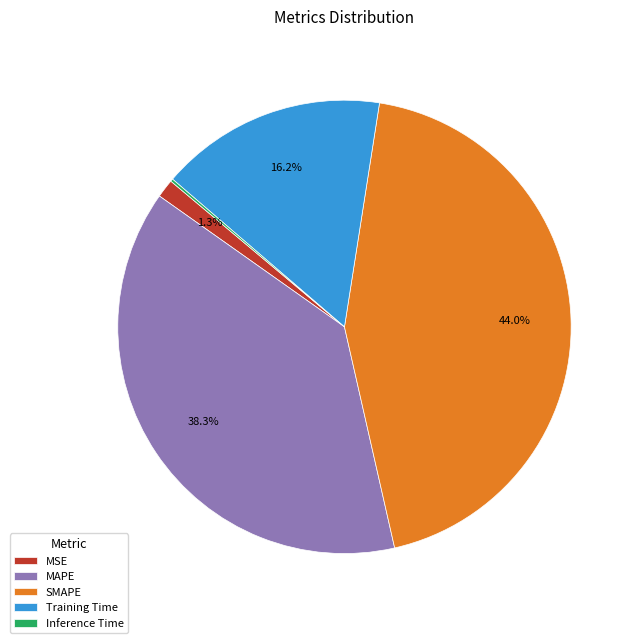

Combined, what portion of the pie is MAPE and Training Time?

54.5%